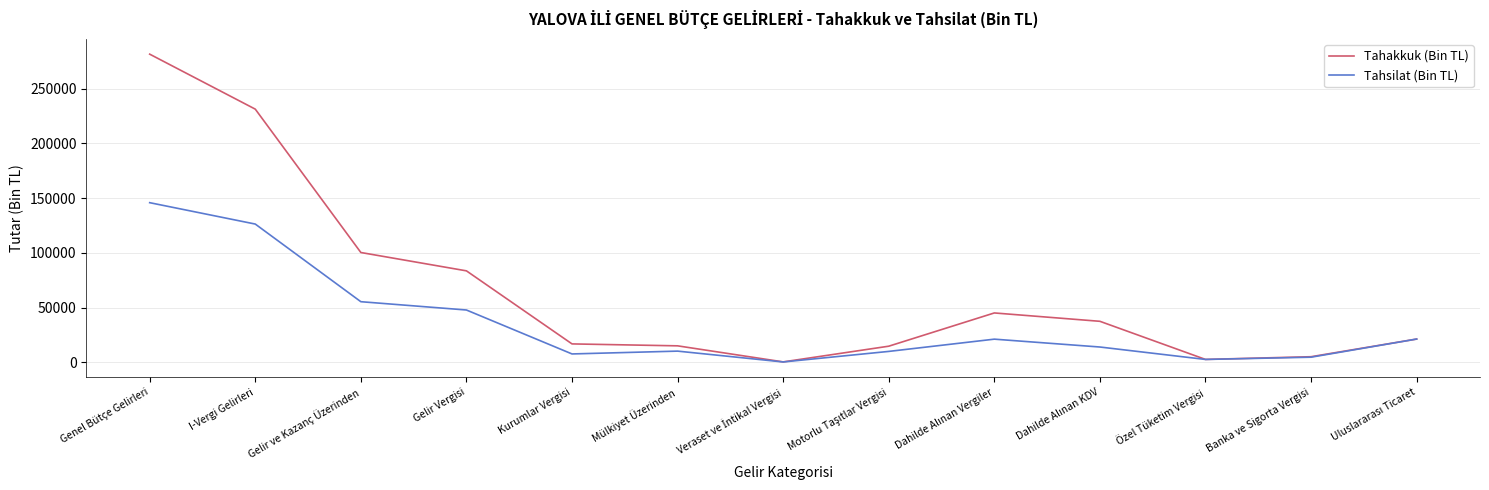

What are all the series names shown in the legend?

Tahakkuk (Bin TL), Tahsilat (Bin TL)